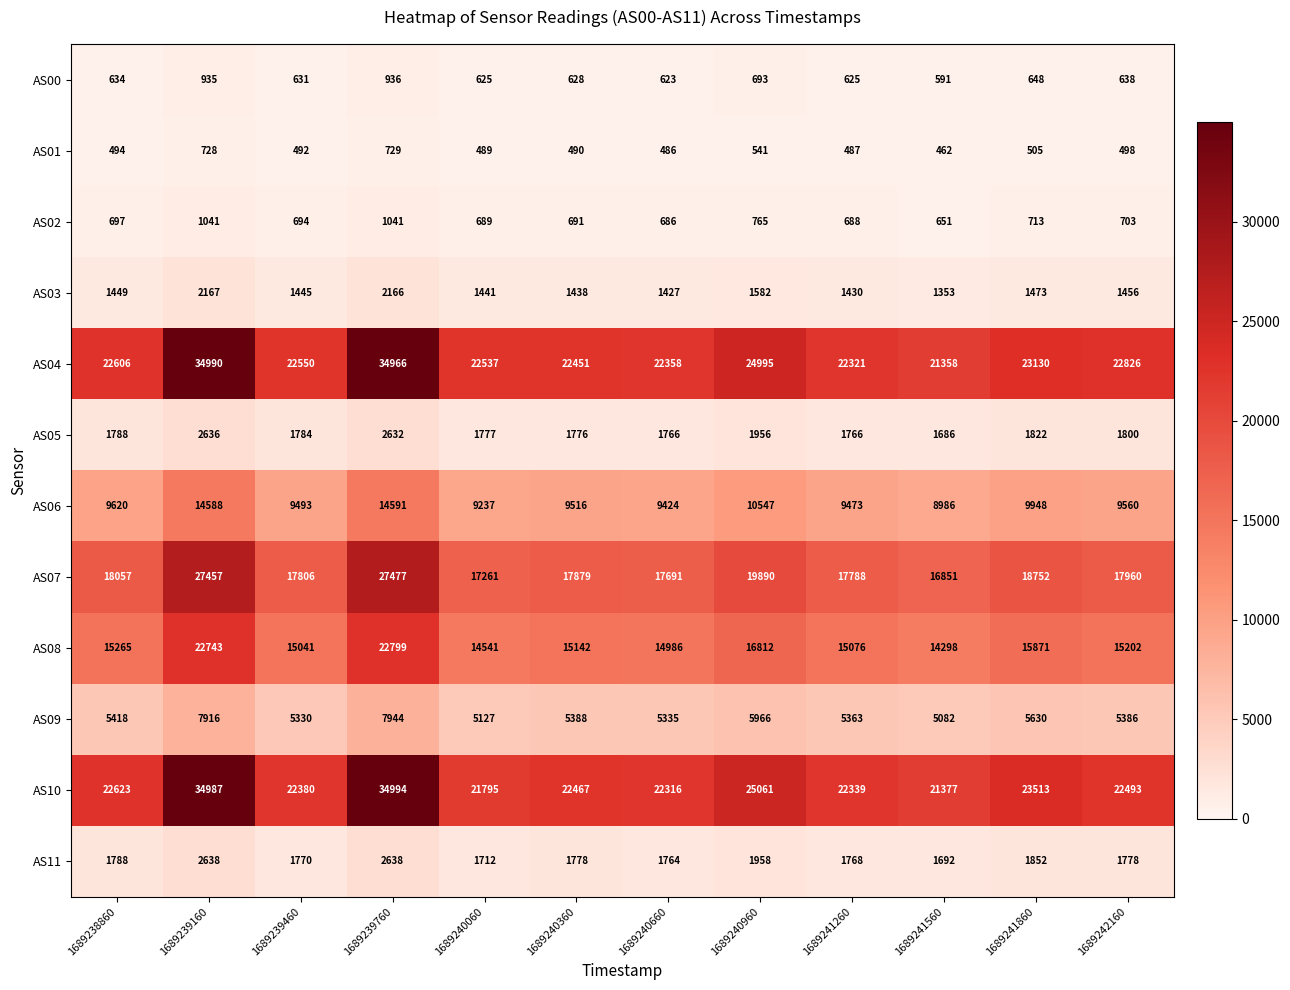

At which label does AS06 first exceed 9560?

1689238860